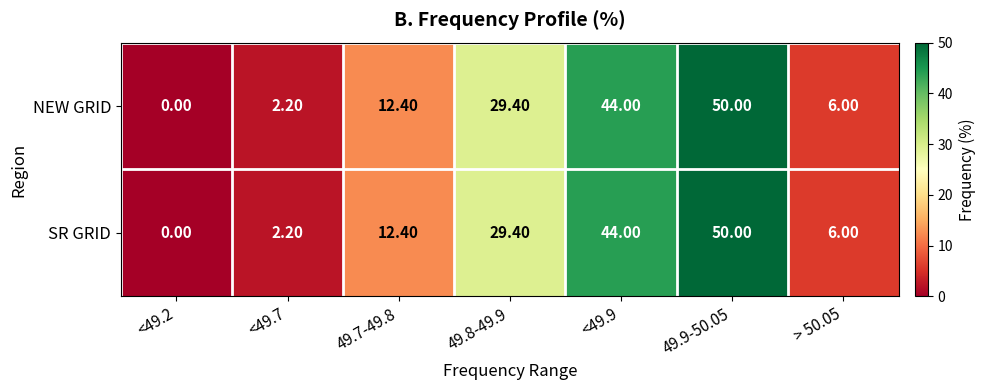

At which category is the sum across all series the highest?

49.9-50.05